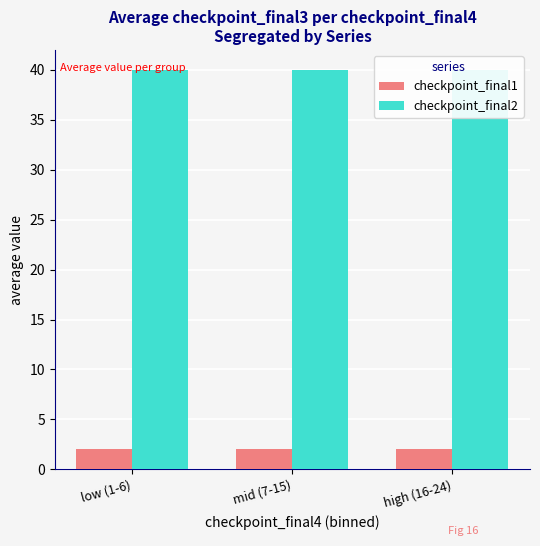

What are all the series names shown in the legend?

checkpoint_final1, checkpoint_final2